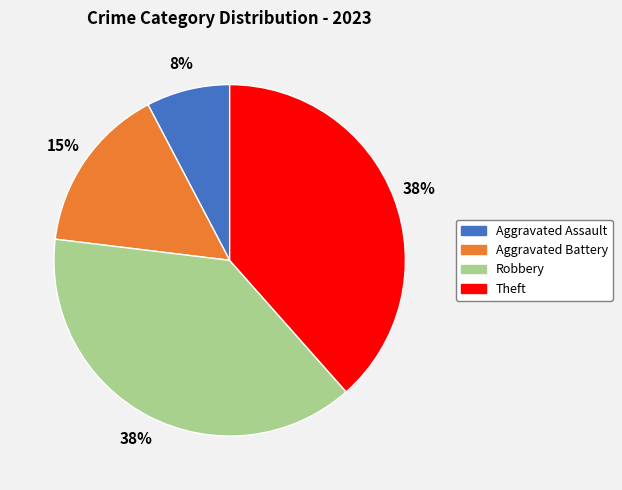

The Aggravated Battery slice represents 21% of the pie. True or false?

False